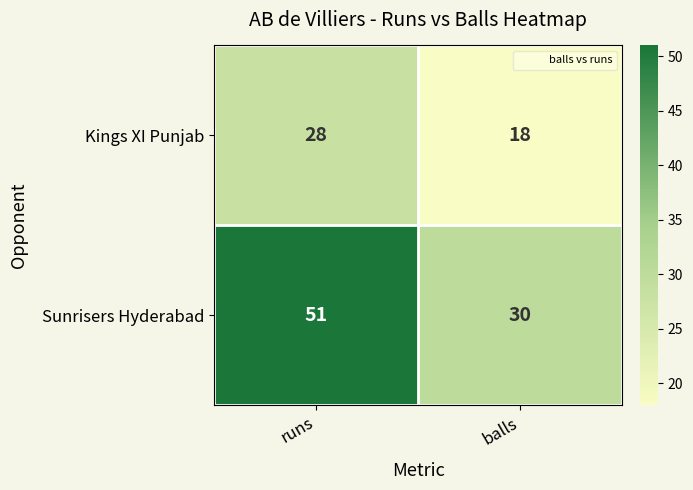

What is the lowest value of the Sunrisers Hyderabad series?

30